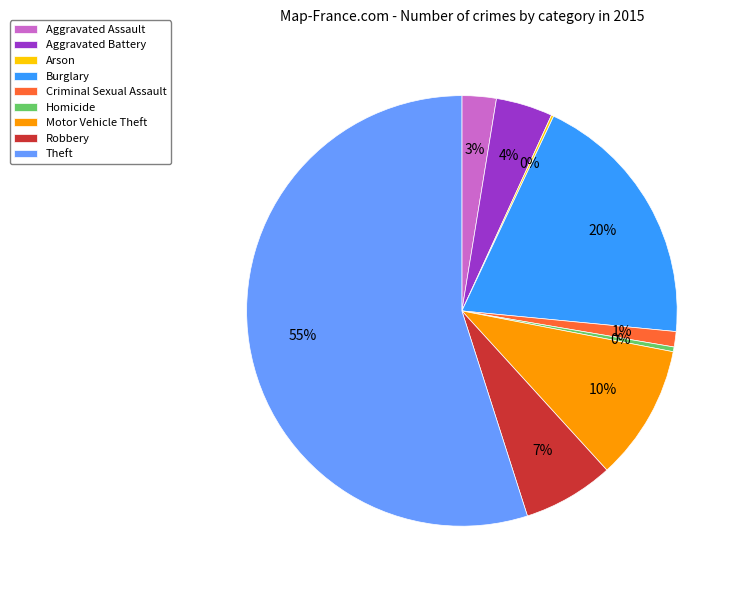

To the nearest percent, what is the combined percentage of Motor Vehicle Theft and Burglary?

30%